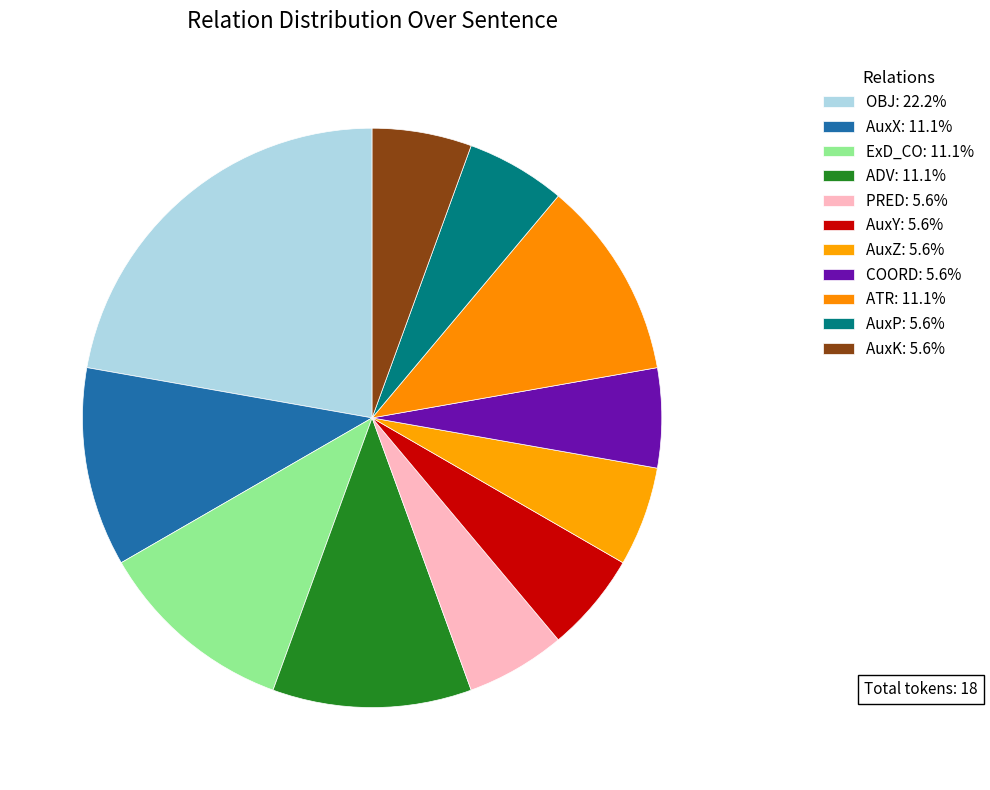

How many segments does this pie chart have?

11